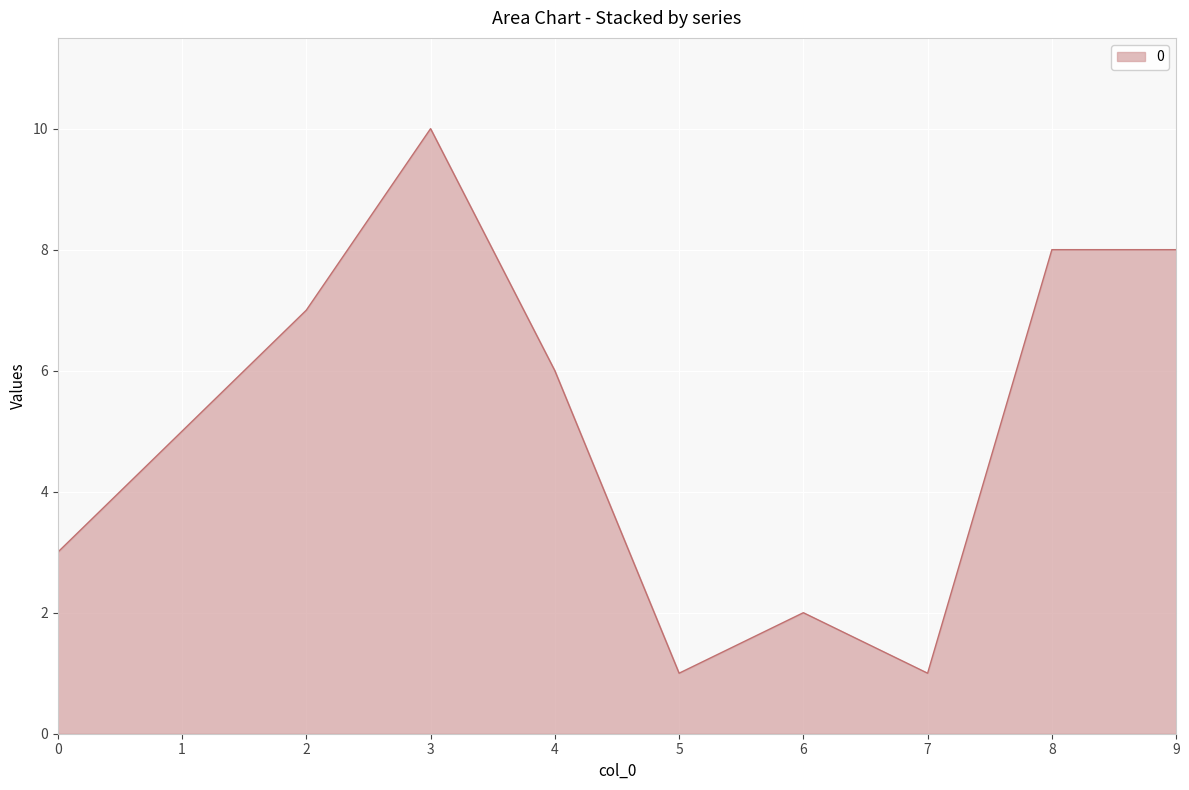

Read the value at 0.

3